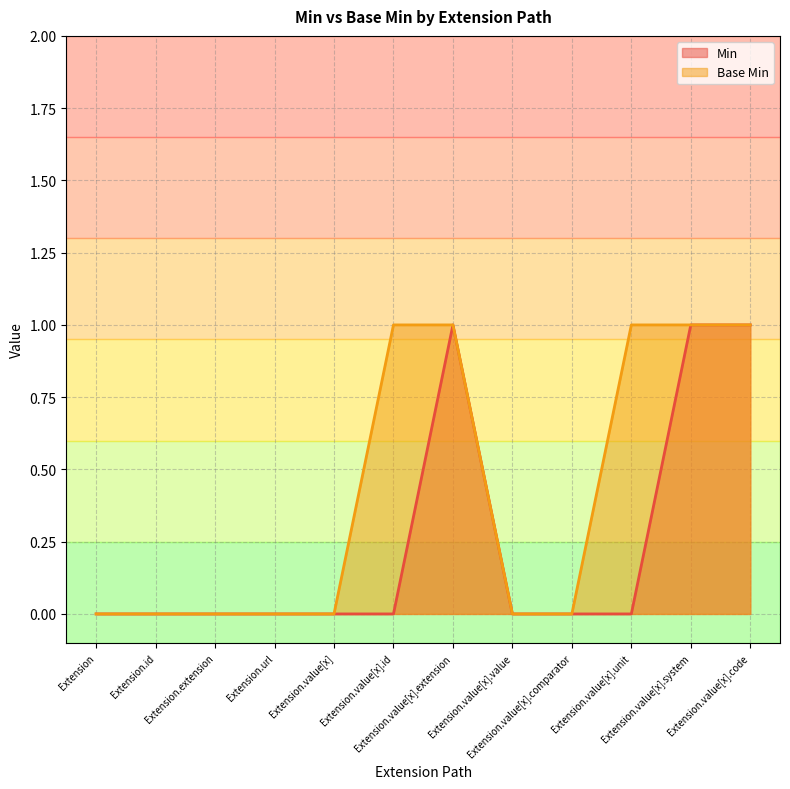

Which has a higher value, Extension or Extension.value[x].system?

Extension.value[x].system